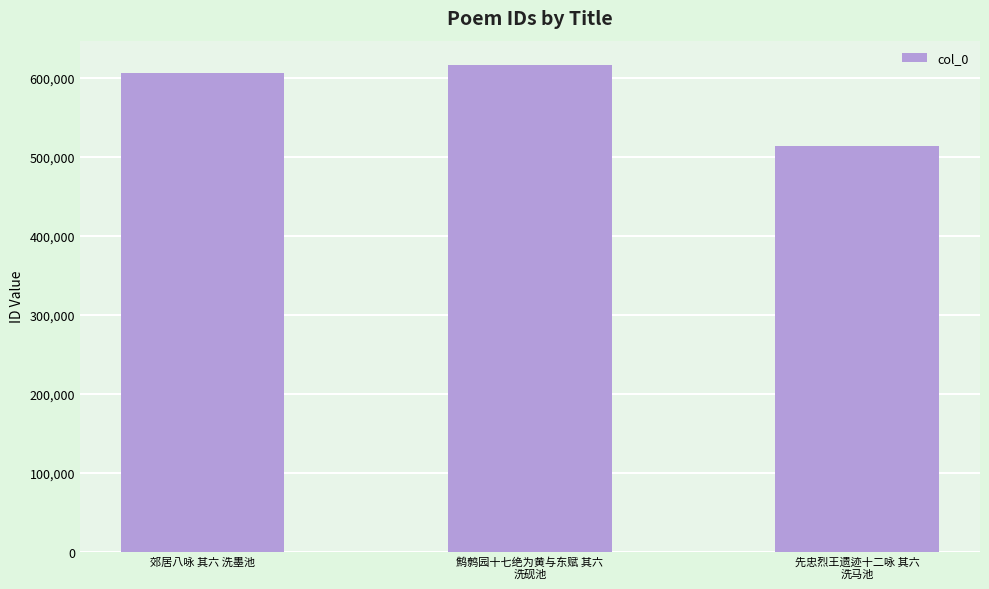

What is the change in value from 郊居八咏 其六 洗墨池 to 先忠烈王遗迹十二咏 其六
洗马池?

-92472